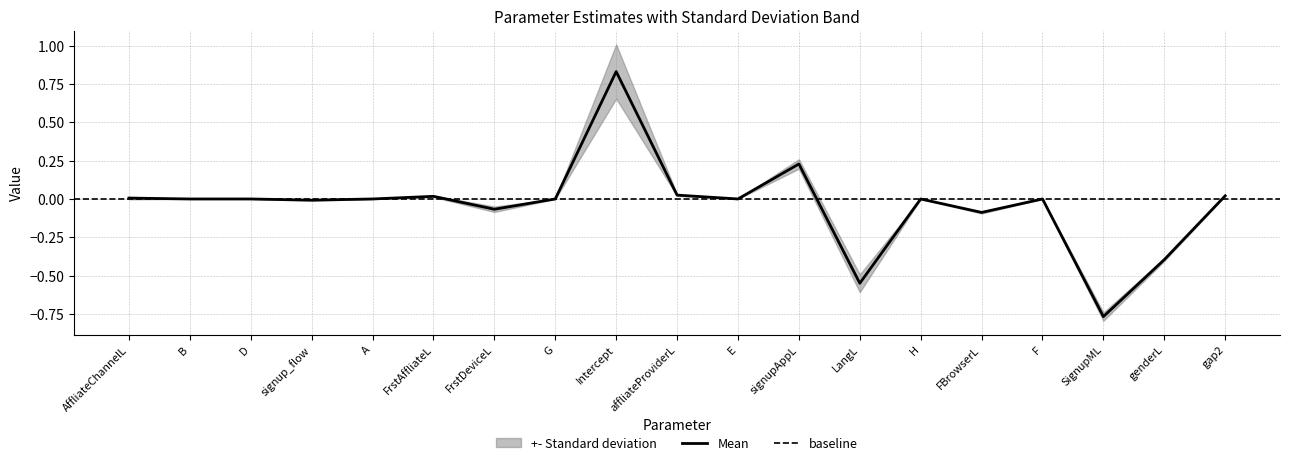

Reading left to right, list all the values displayed in this chart.

AffliateChannelL=0.0	B=-0.0	D=0.0	signup_flow=-0.0	A=0.0	FrstAffliateL=0.0	FrstDeviceL=-0.1	G=-0.0	Intercept=0.8	affliateProviderL=0.0	E=0.0	signupAppL=0.2	LangL=-0.5	H=0.0	FBrowserL=-0.1	F=0.0	SignupML=-0.8	genderL=-0.4	gap2=0.0